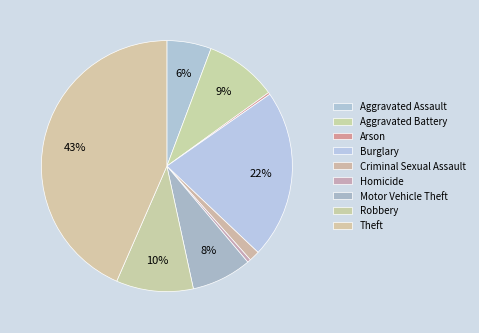

What is the ratio of the value at Aggravated Battery to the value at Arson?

35.1